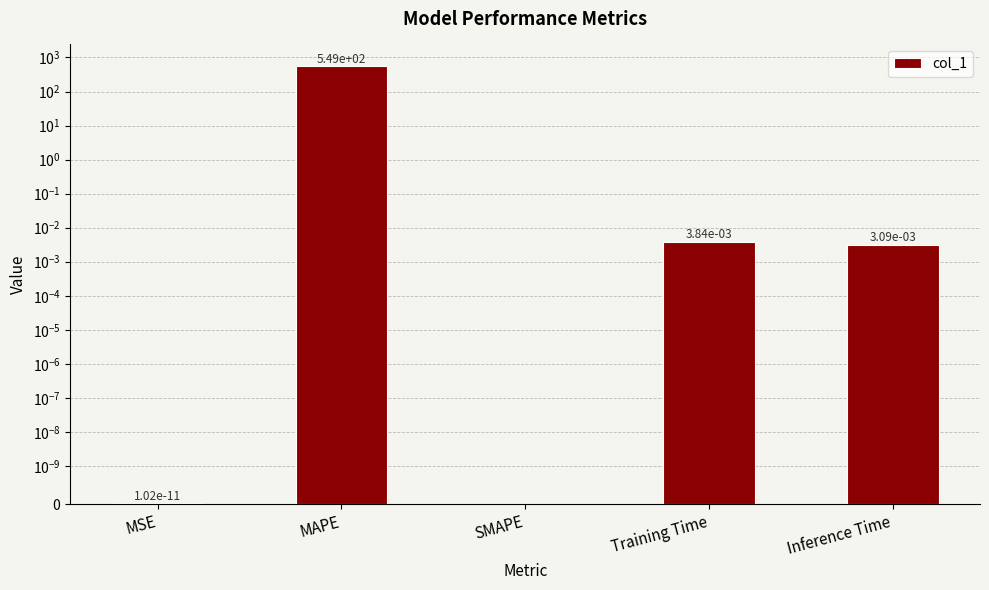

What is the label of the 5th bar from the right?

MSE